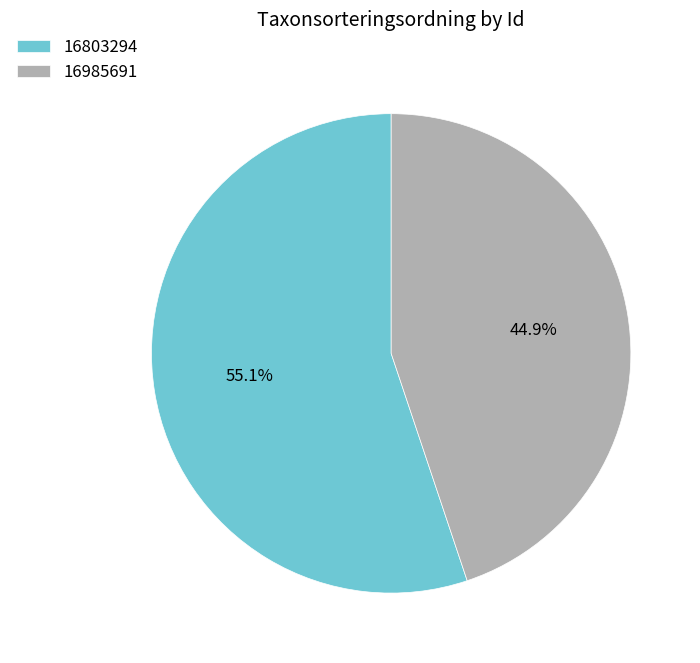

Combined, do 16803294 and 16985691 account for over 50%?

Yes